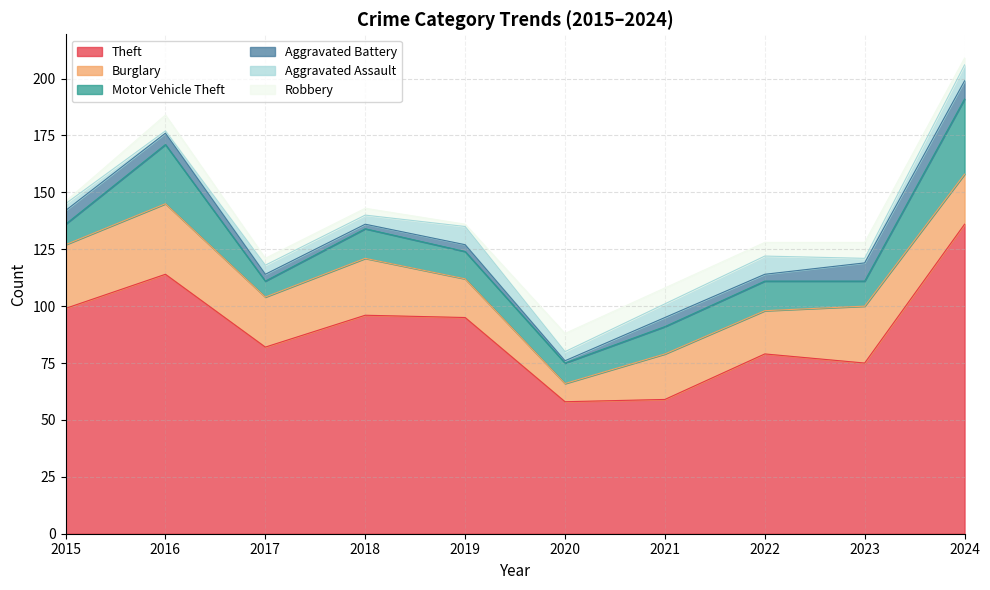

Reading left to right, list all the values displayed in this chart.

Theft: 2015=99	2016=114	2017=82	2018=96	2019=95	2020=58	2021=59	2022=79	2023=75	2024=136
Burglary: 2015=28	2016=31	2017=22	2018=25	2019=17	2020=8	2021=20	2022=19	2023=25	2024=22
Motor Vehicle Theft: 2015=9	2016=26	2017=7	2018=13	2019=12	2020=9	2021=12	2022=13	2023=11	2024=33
Aggravated Battery: 2015=6	2016=5	2017=3	2018=2	2019=3	2020=1	2021=4	2022=3	2023=8	2024=8
Aggravated Assault: 2015=3	2016=1	2017=4	2018=4	2019=8	2020=4	2021=6	2022=8	2023=2	2024=7
Robbery: 2015=1	2016=7	2017=3	2018=3	2019=1	2020=8	2021=7	2022=6	2023=7	2024=3